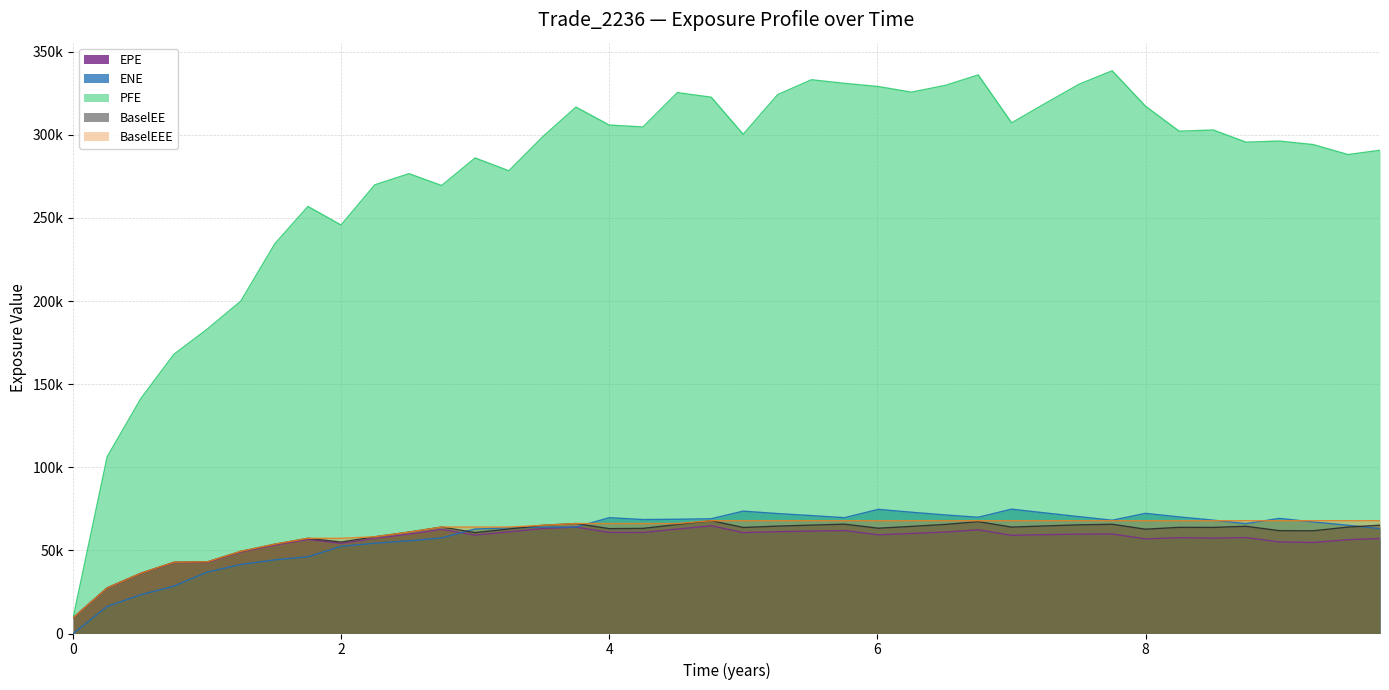

Does the chart have visible grid lines?

Yes